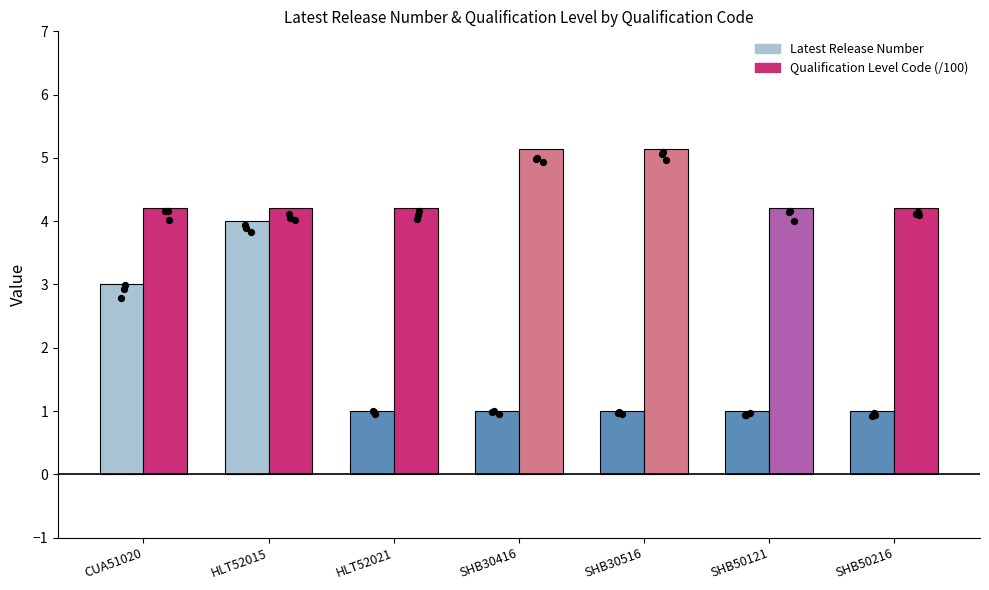

Which series has the largest Y range (max minus min)?

Latest Release Number